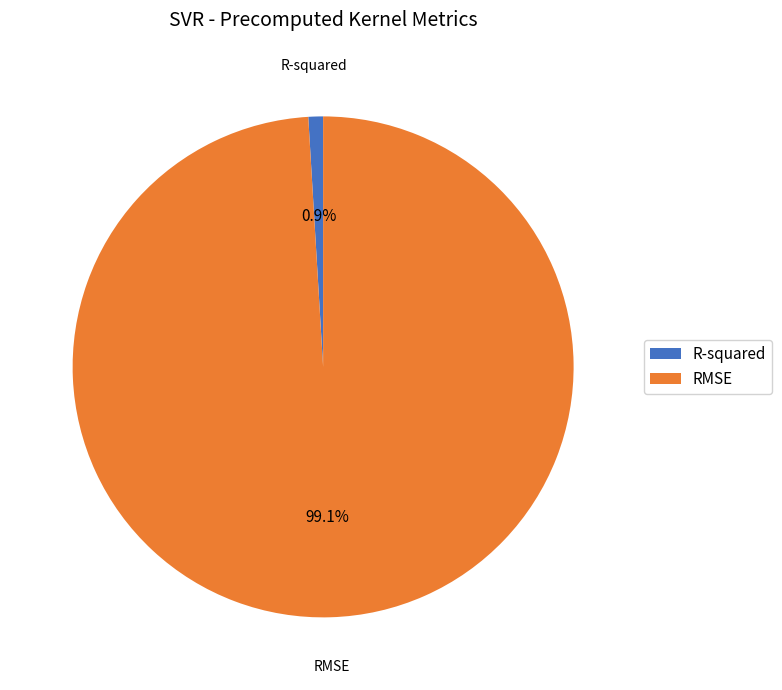

To the nearest percent, what is the combined percentage of RMSE and R-squared?

100%